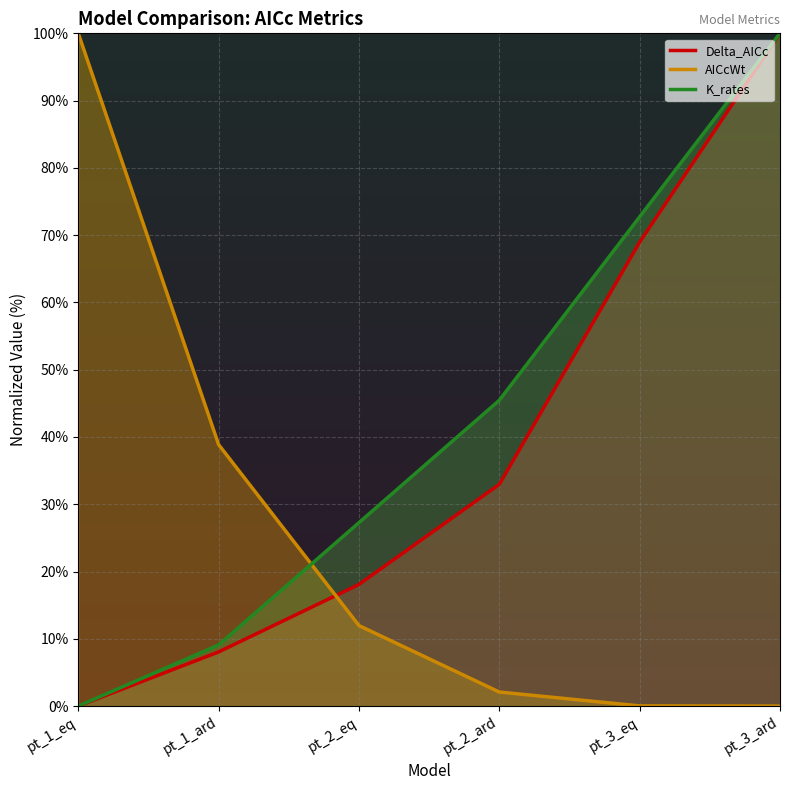

After their last crossing, which series has the higher values: AICcWt or Delta_AICc?

Delta_AICc